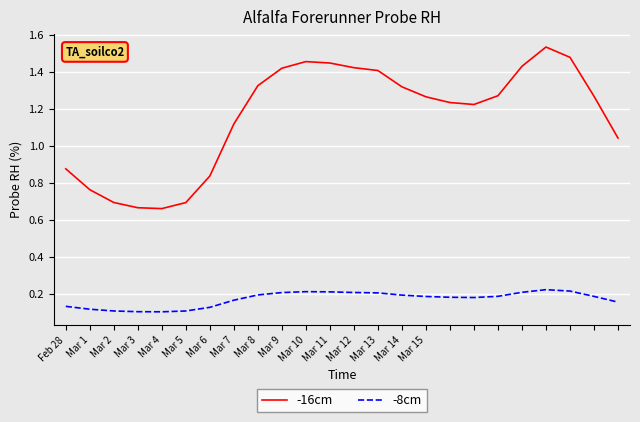

List the series in order of their peak value, lowest first.

-8cm, -16cm